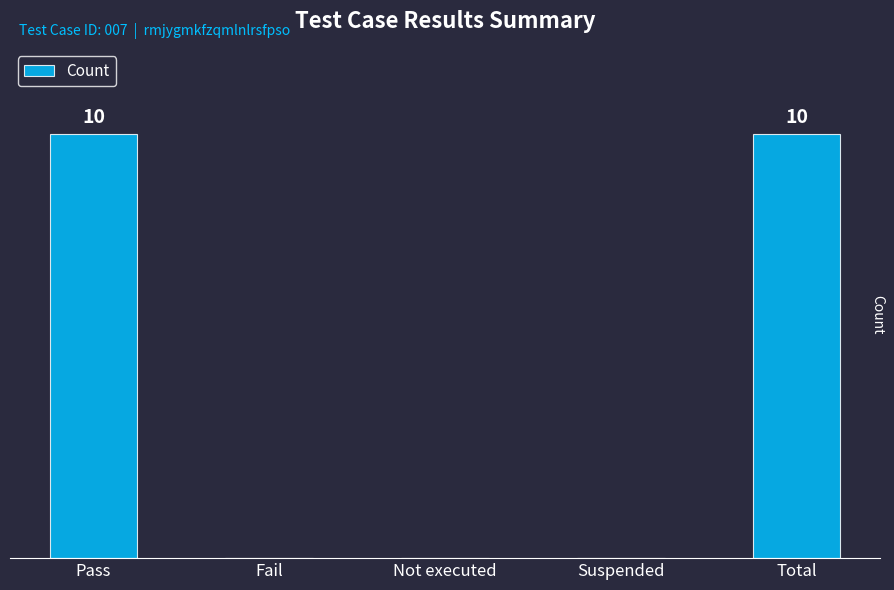

Which label corresponds to the smallest value in the chart?

Fail